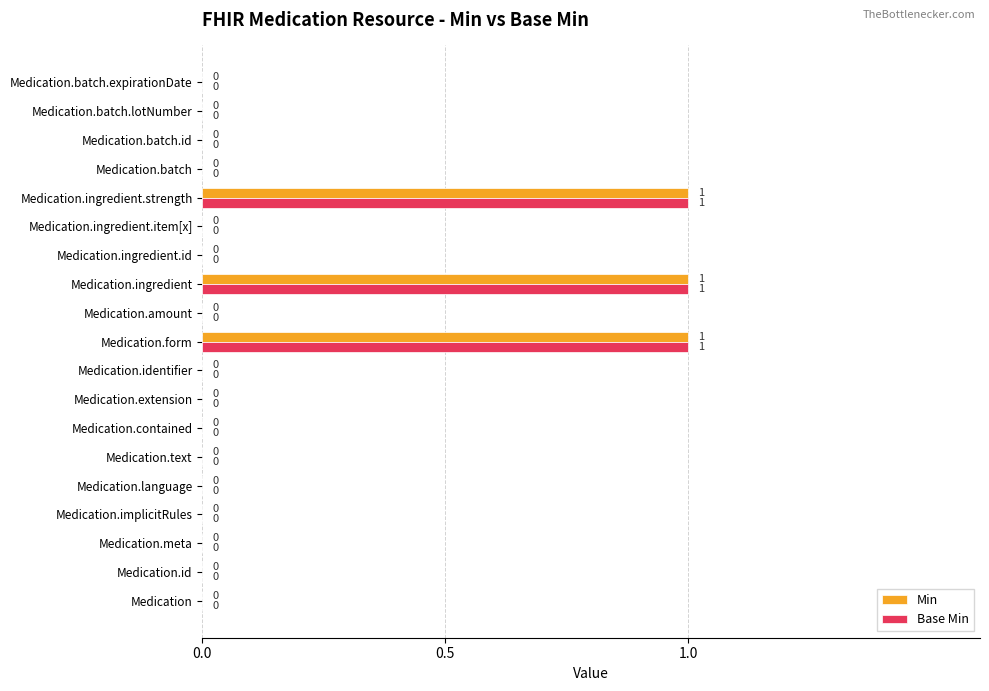

Is it true that Base Min equals 1 at Medication.amount?

False